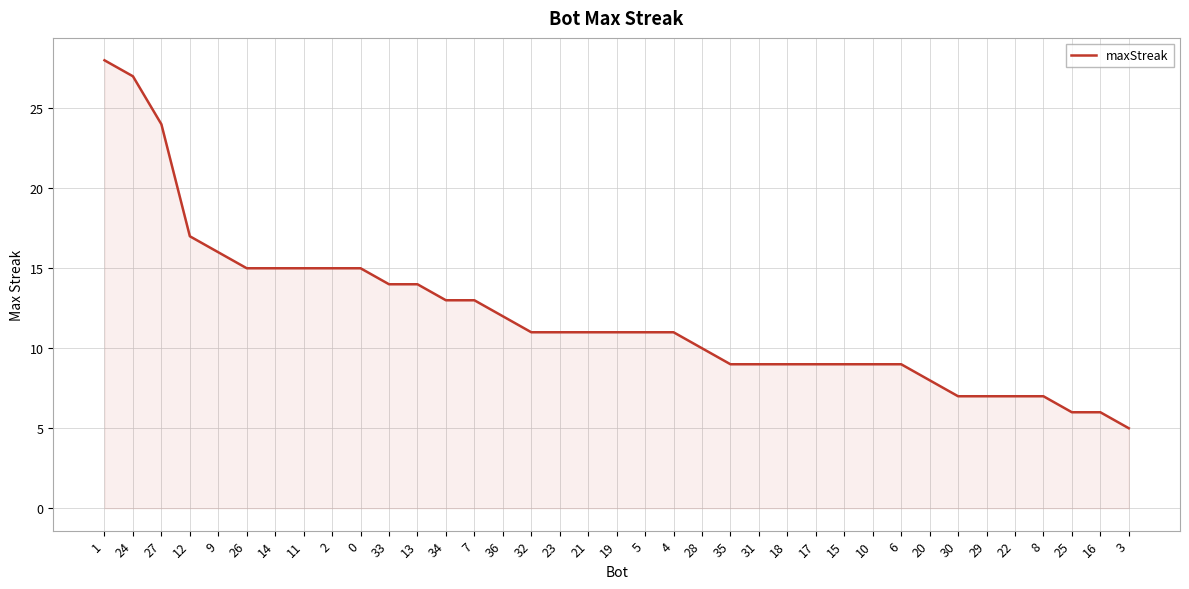

Reading left to right, what are all the values shown in this chart?

1=28	24=27	27=24	12=17	9=16	26=15	14=15	11=15	2=15	0=15	33=14	13=14	34=13	7=13	36=12	32=11	23=11	21=11	19=11	5=11	4=11	28=10	35=9	31=9	18=9	17=9	15=9	10=9	6=9	20=8	30=7	29=7	22=7	8=7	25=6	16=6	3=5